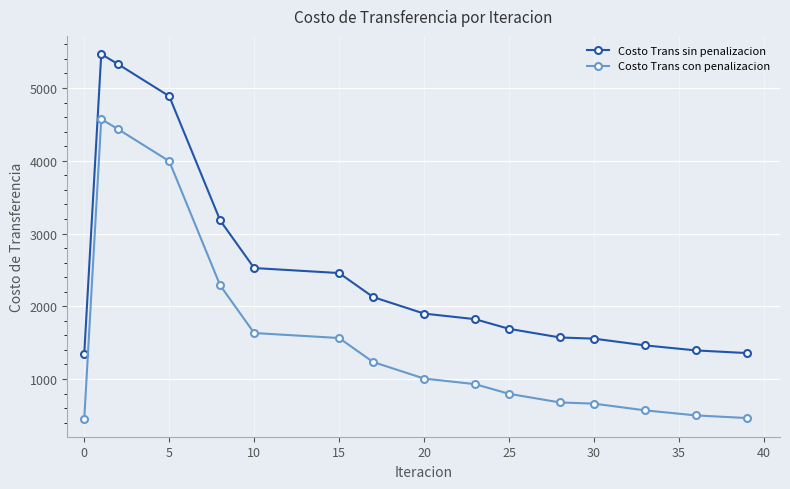

True or false: Costo Trans con penalizacion and Costo Trans sin penalizacion cross at least once.

False